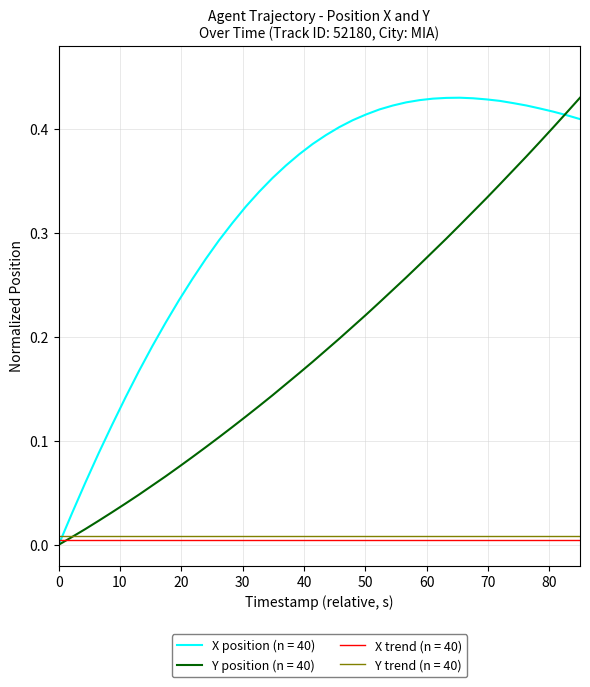

Count the number of categories in the chart.

40